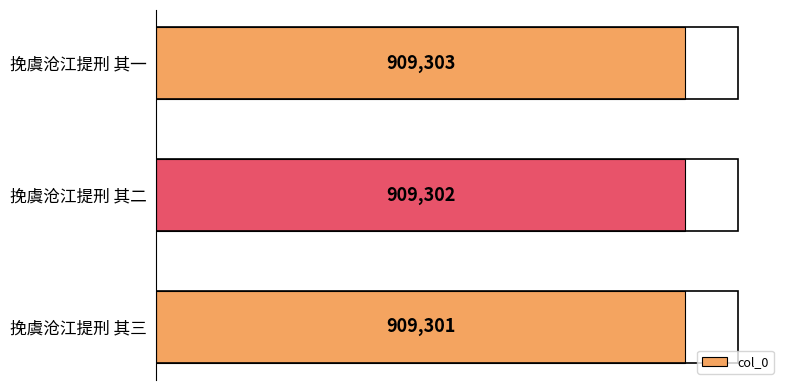

How many bars are there in total?

3